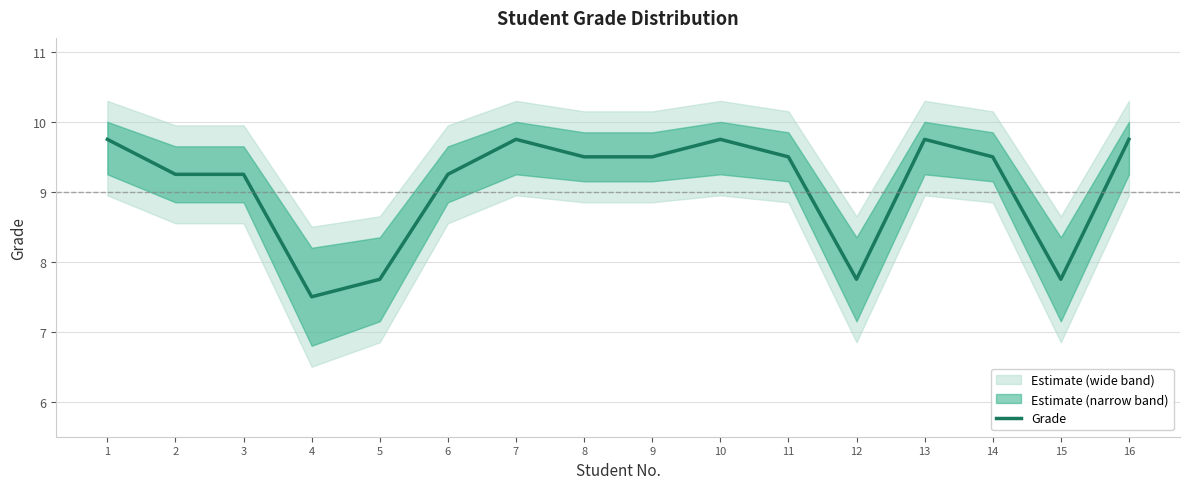

What is the maximum value shown in the chart?

9.8